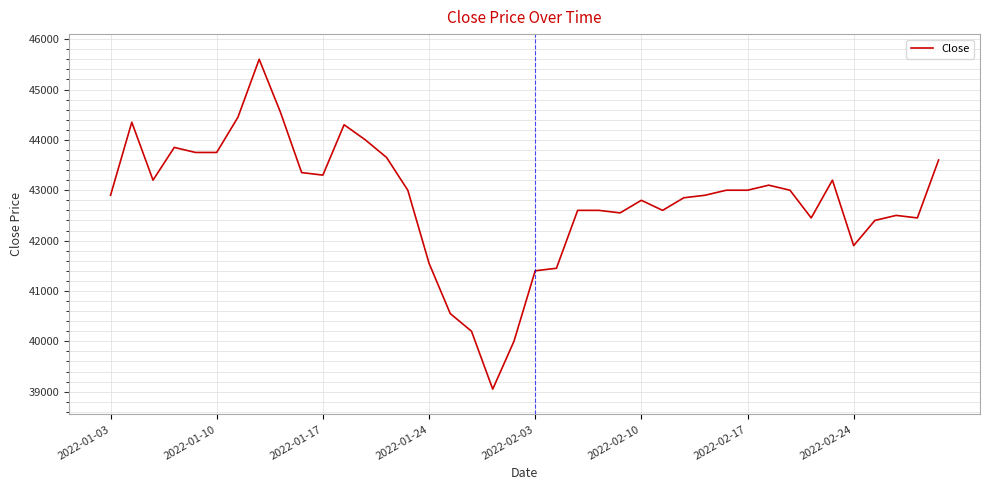

What is the smallest value displayed?

39050